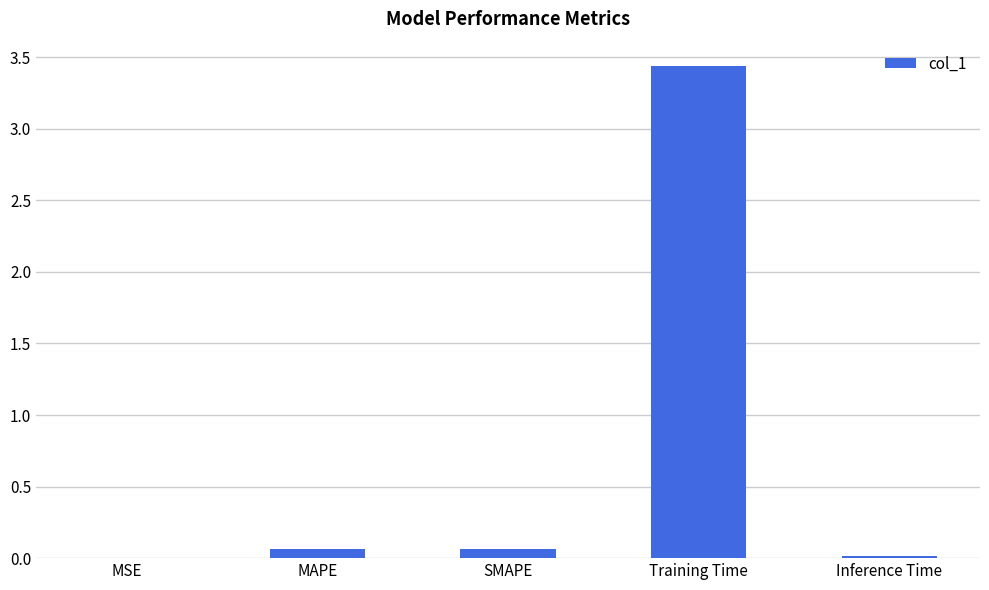

What is the sum of all values?

3.6